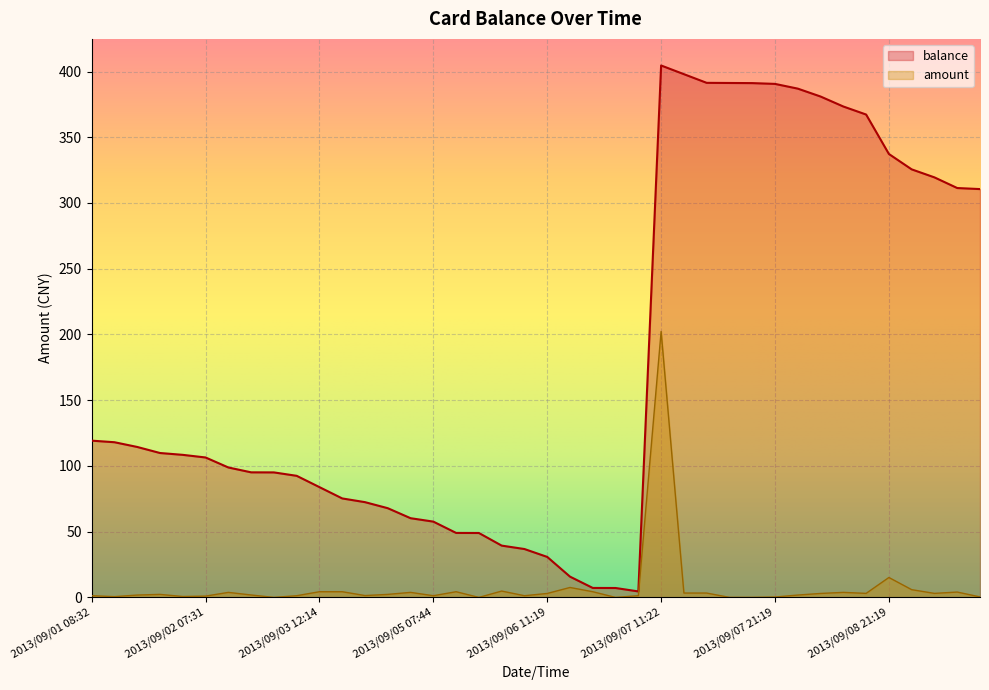

Is it true that amount equals 0.1 at 2013/09/07 21:10?

True